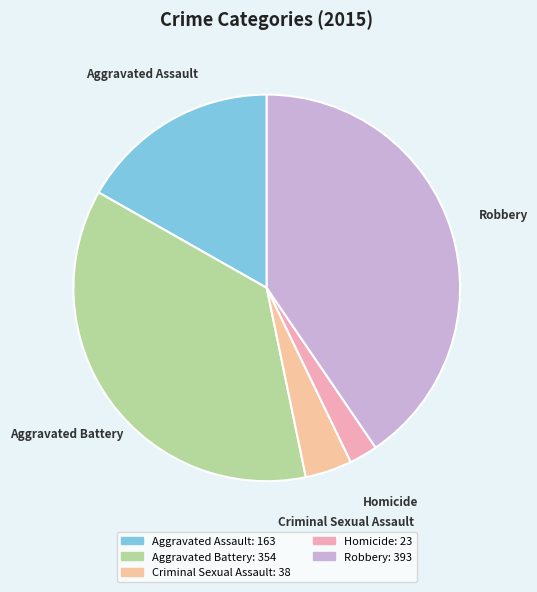

Is Homicide the majority of the pie?

No